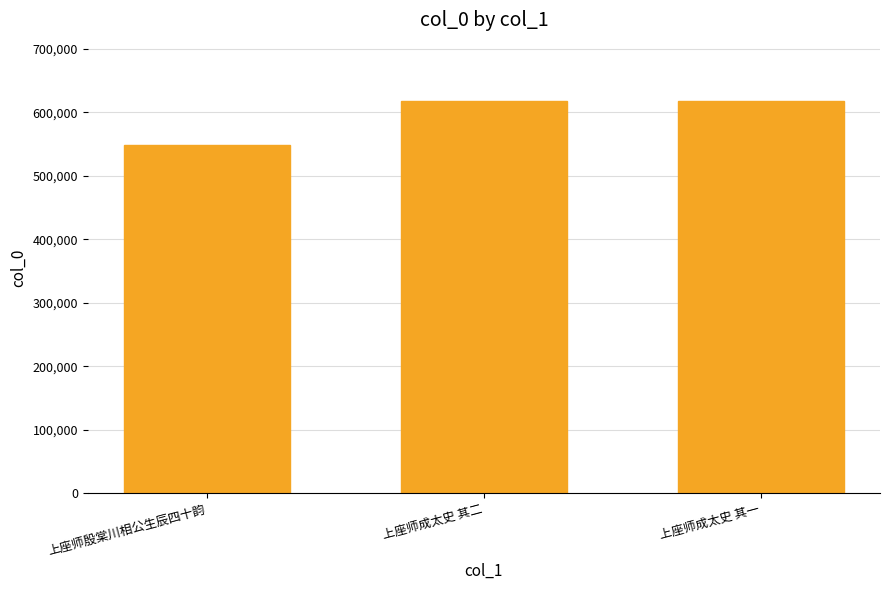

What is the change in value from 上座师殷棠川相公生辰四十韵 to 上座师成太史 其二?

+69244